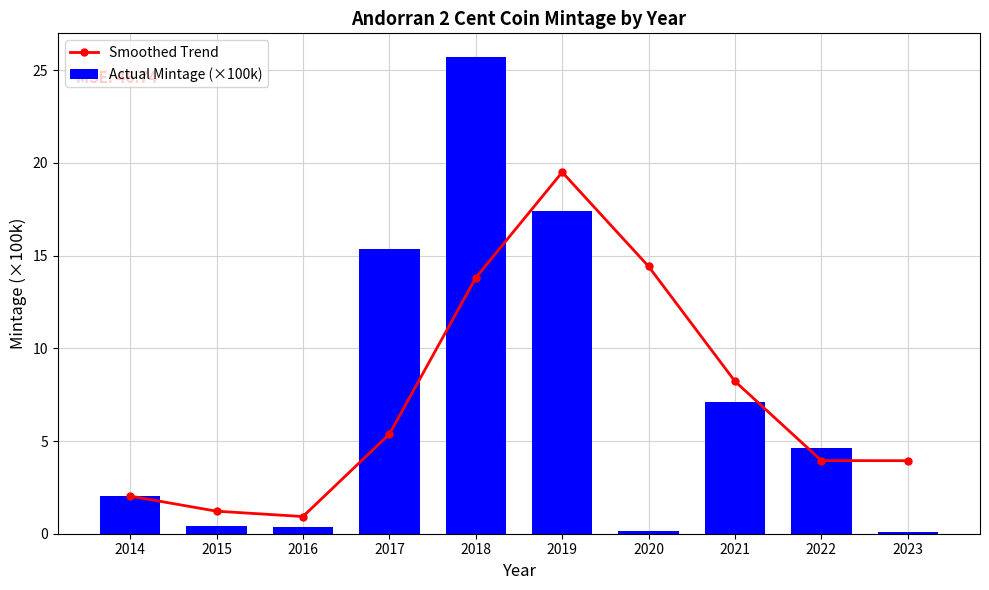

The Actual Mintage (×100k) series shows 17.4 at 2019. True or false?

True